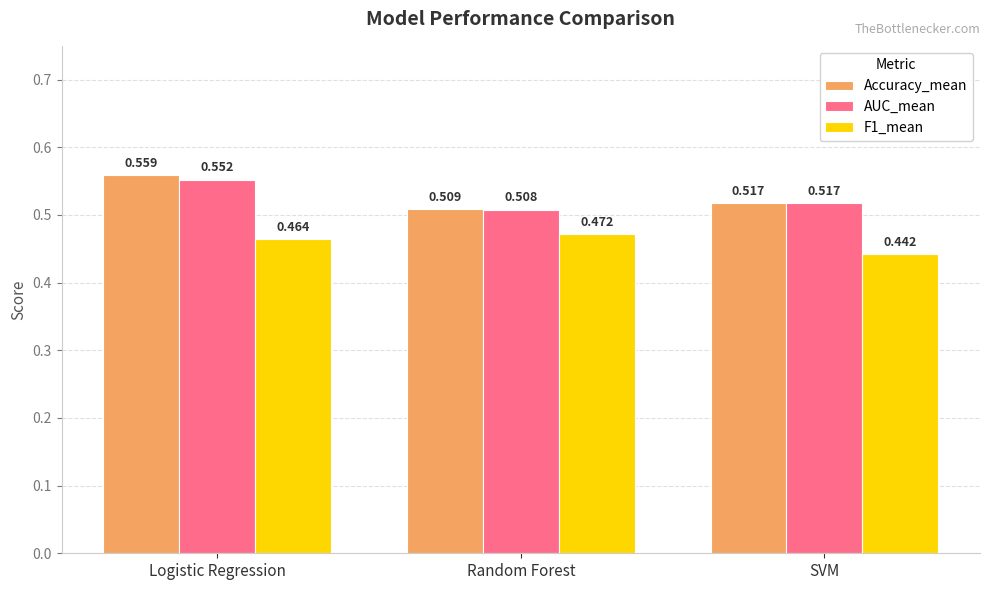

Which series has the largest total across all categories?

Accuracy_mean